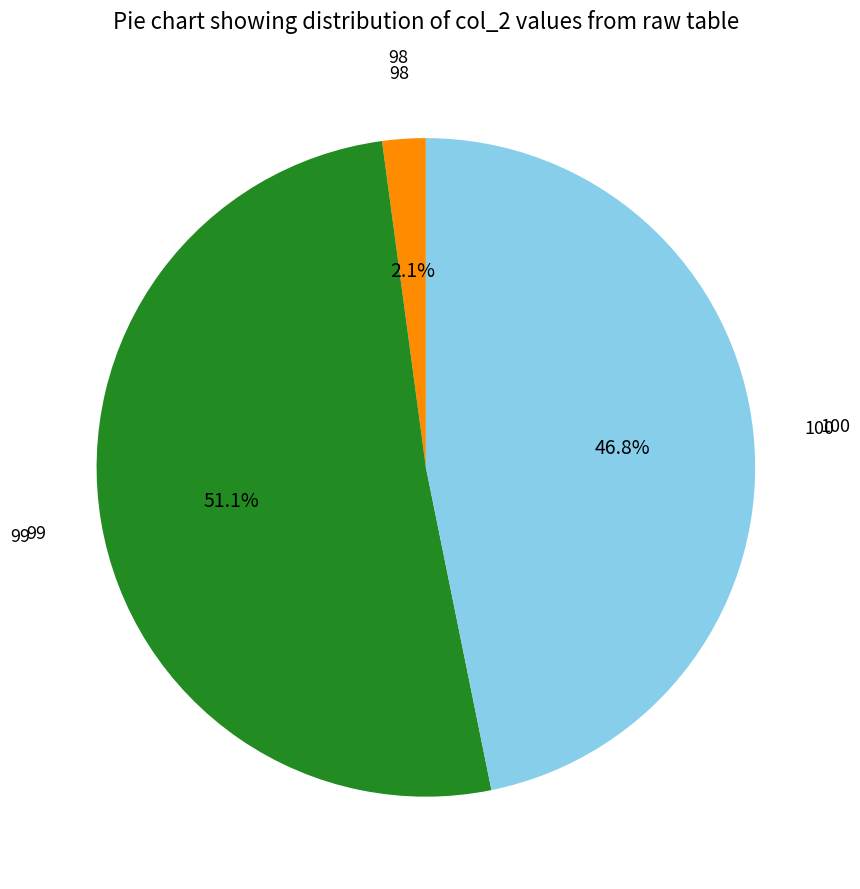

Do 100 and 98 together represent more than half of the pie?

No